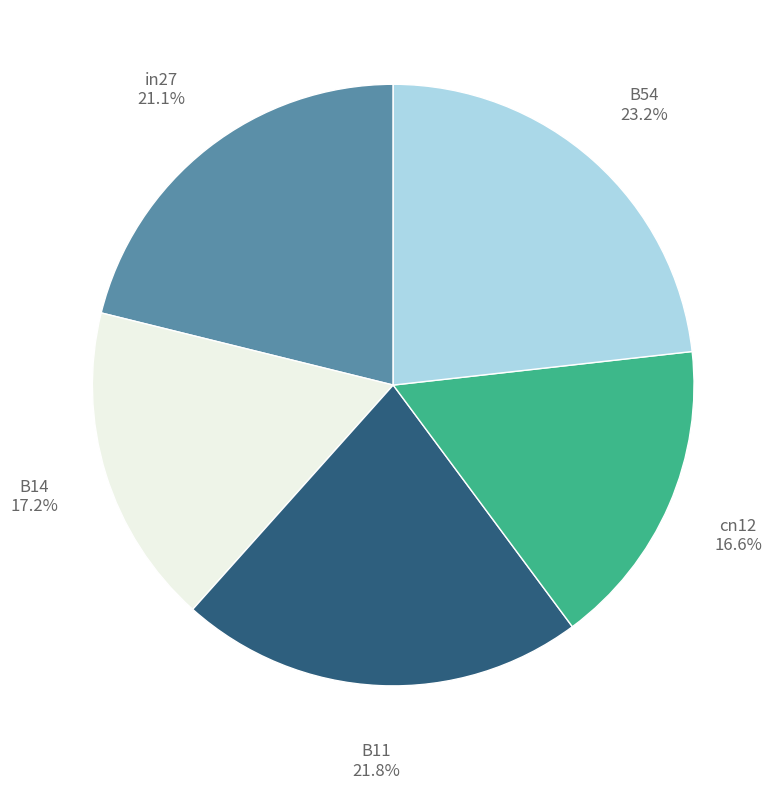

Is there a majority slice in this chart?

No